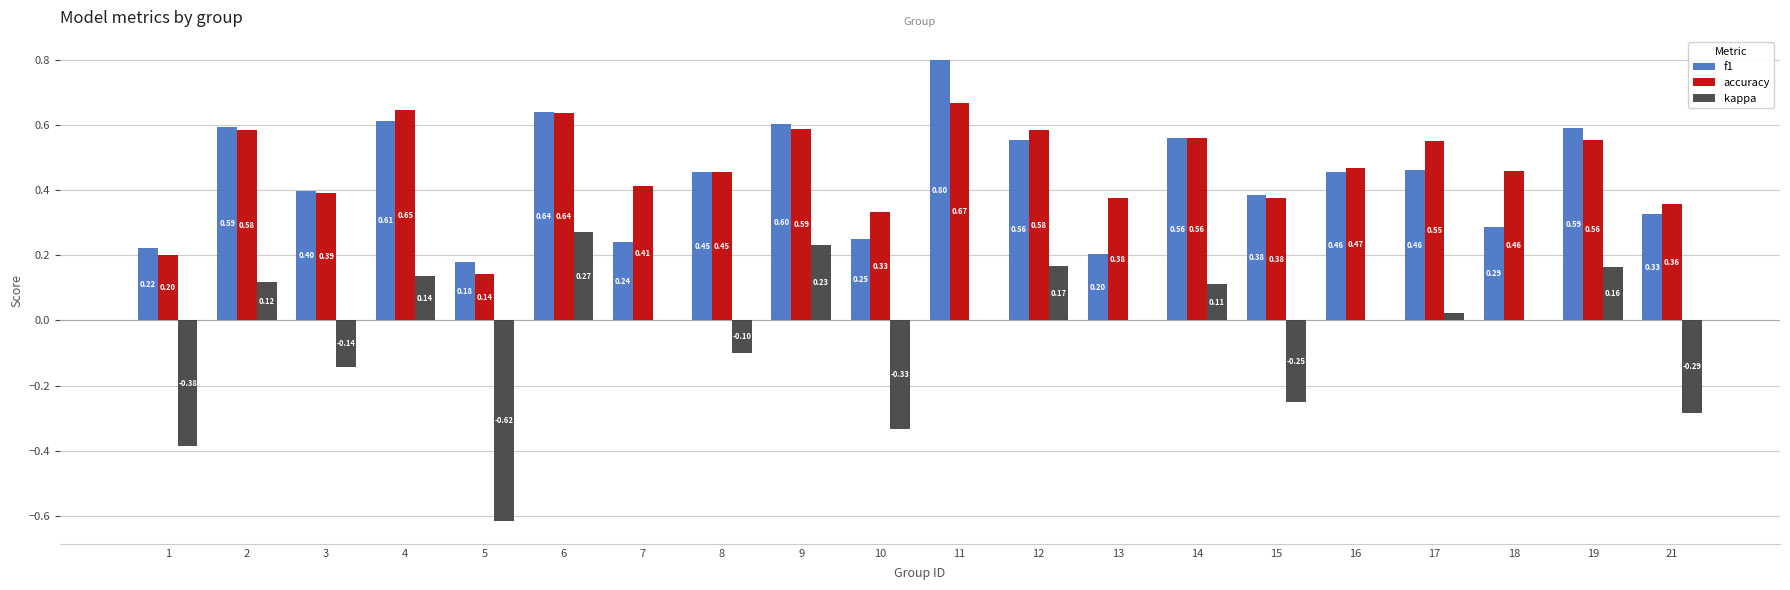

Between 12 and 17, which series saw the biggest shift?

kappa